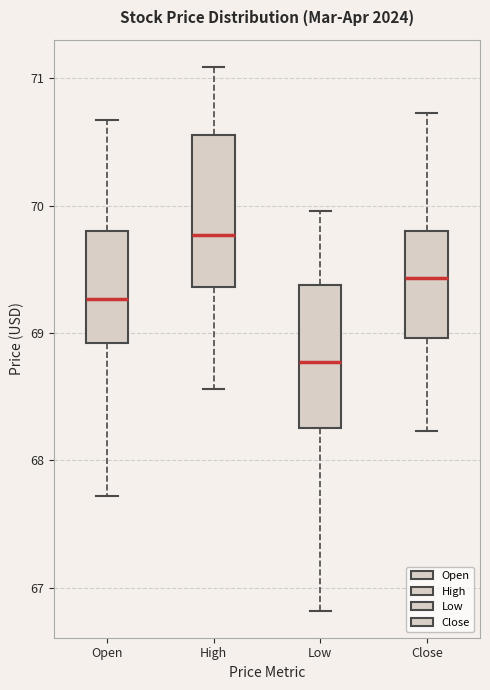

Which box's median line is the highest?

High